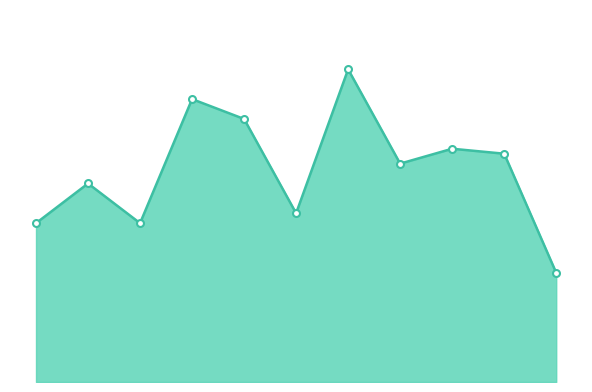

Reading right to left, list all the values displayed in this chart.

22	46	47	44	63	34	53	57	32	40	32